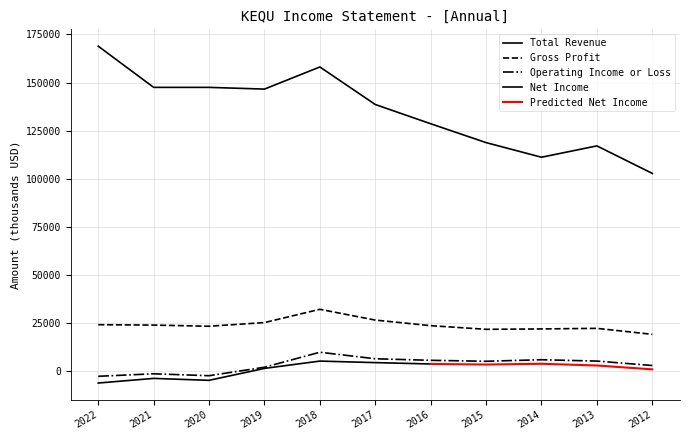

What value does the Total Revenue series have at 2019, to the nearest 10?

146600